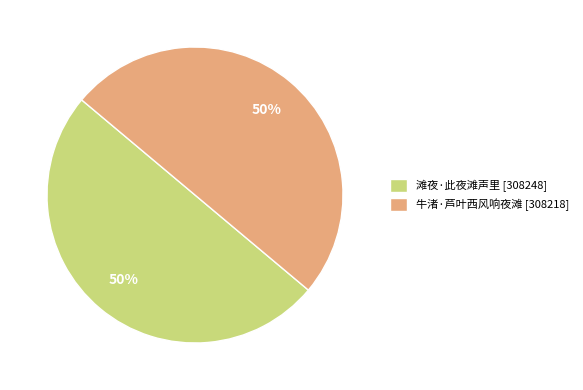

What percentage is the 滩夜·此夜滩声里 slice, to the nearest percent?

50%